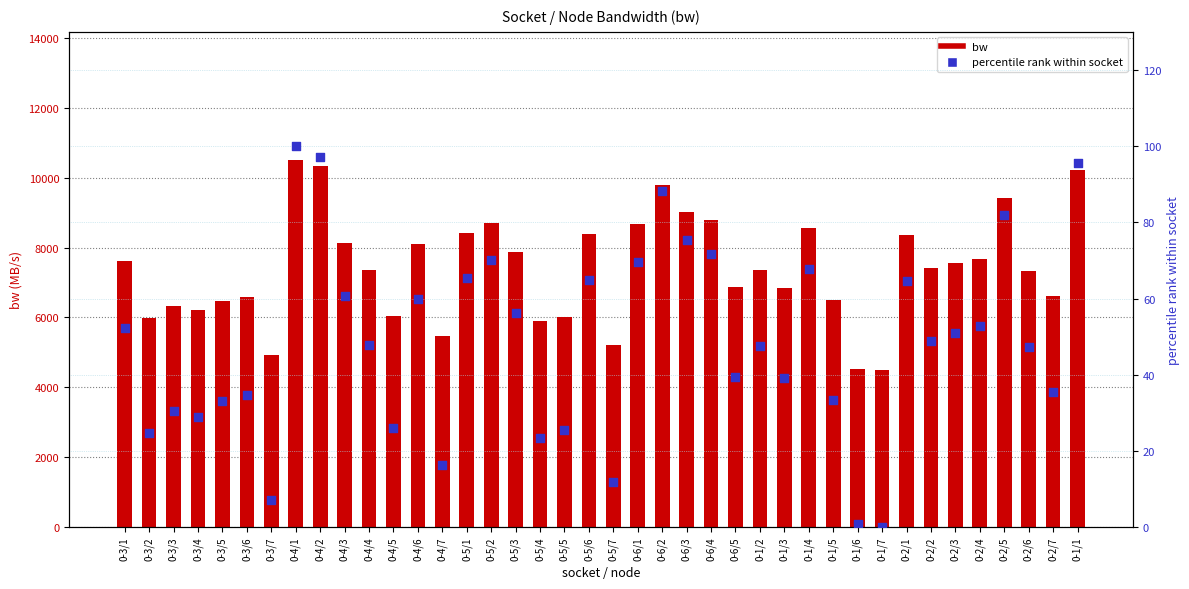

What are all the series names shown in the legend?

bw, percentile rank within socket